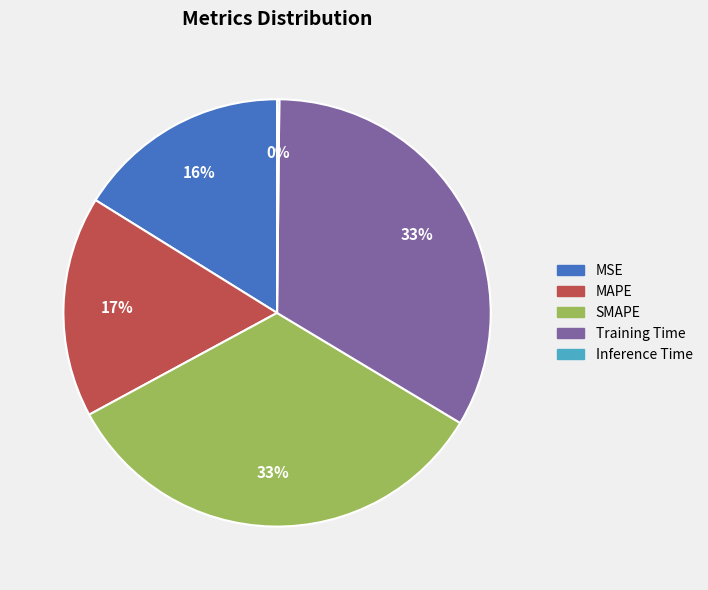

To the nearest percent, what percentage of the pie is SMAPE?

33%